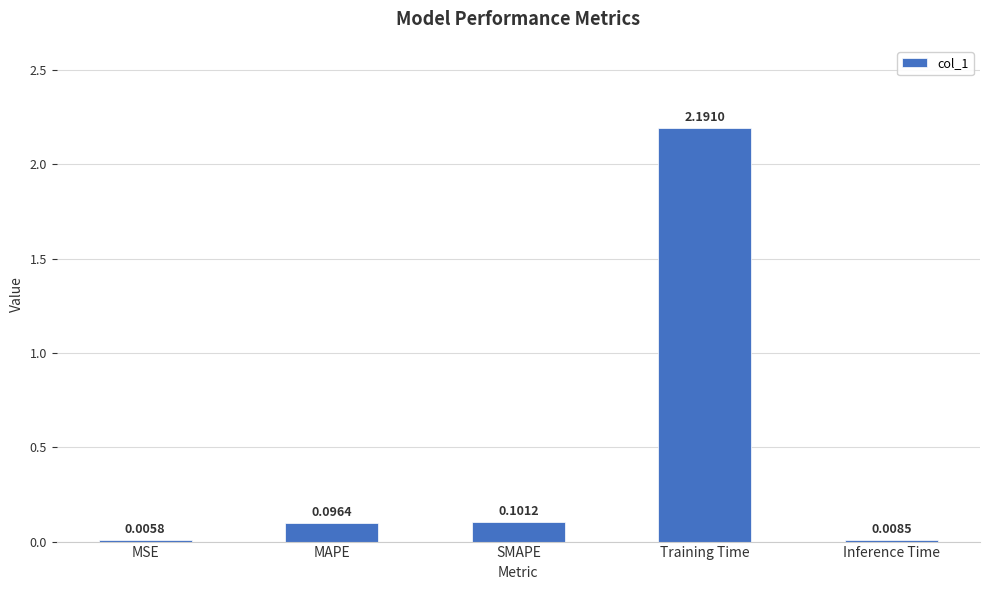

Which category has the highest value across all series?

Training Time